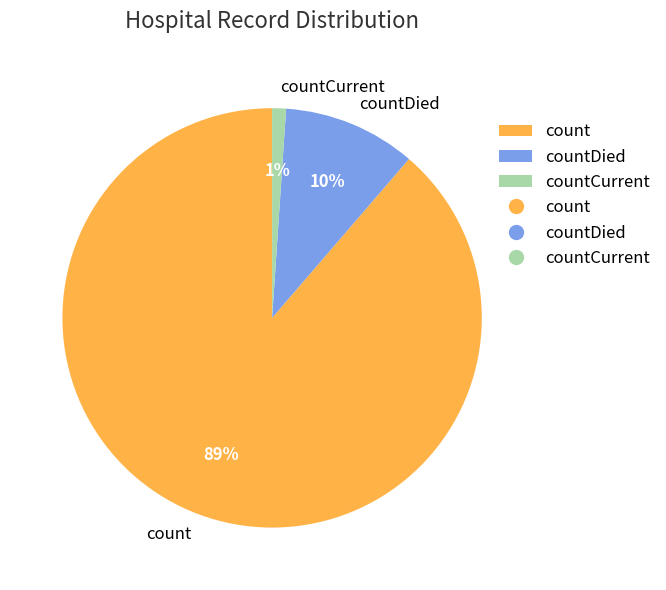

Do countDied and countCurrent together represent more than half of the pie?

No